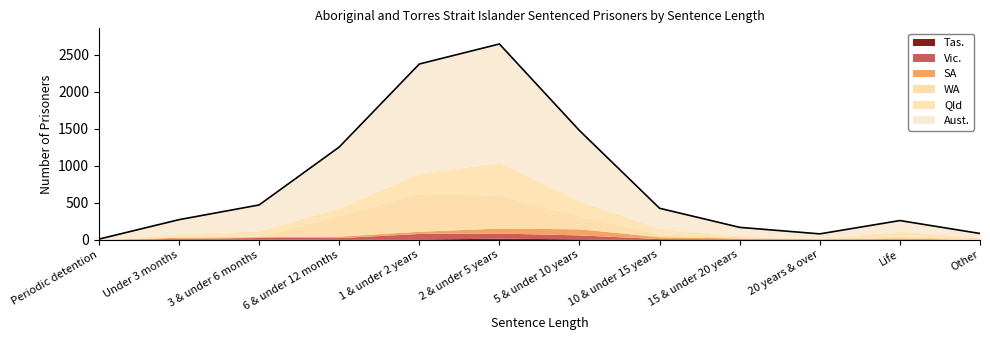

What is the spread (max minus min) of values at Life?

143